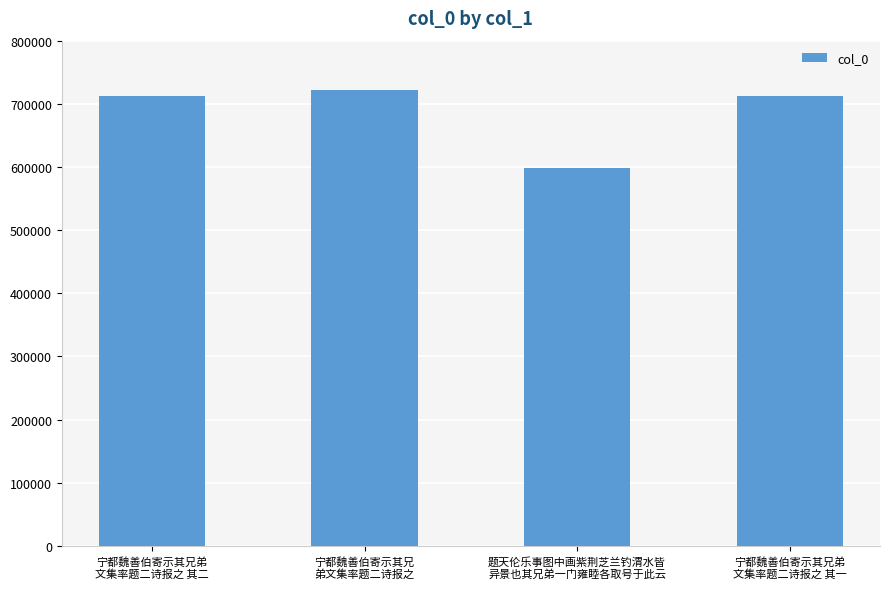

What is the smallest value displayed?

598768